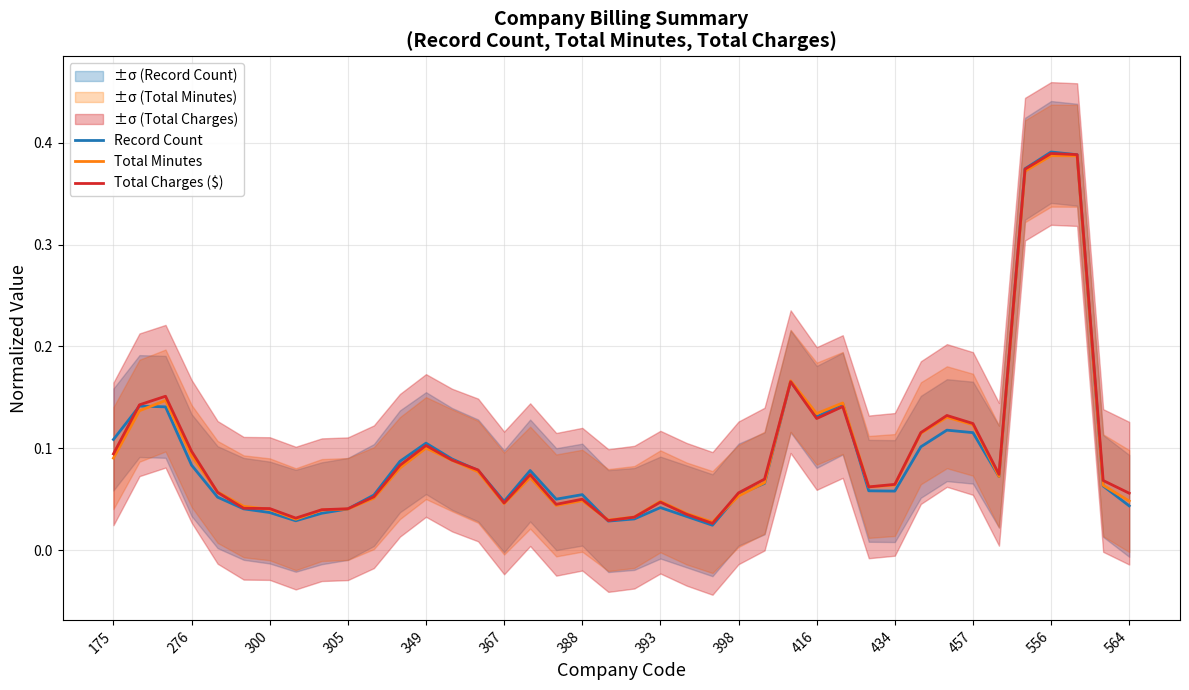

What is the value of the Total Minutes point at the 4th from the left?

0.1